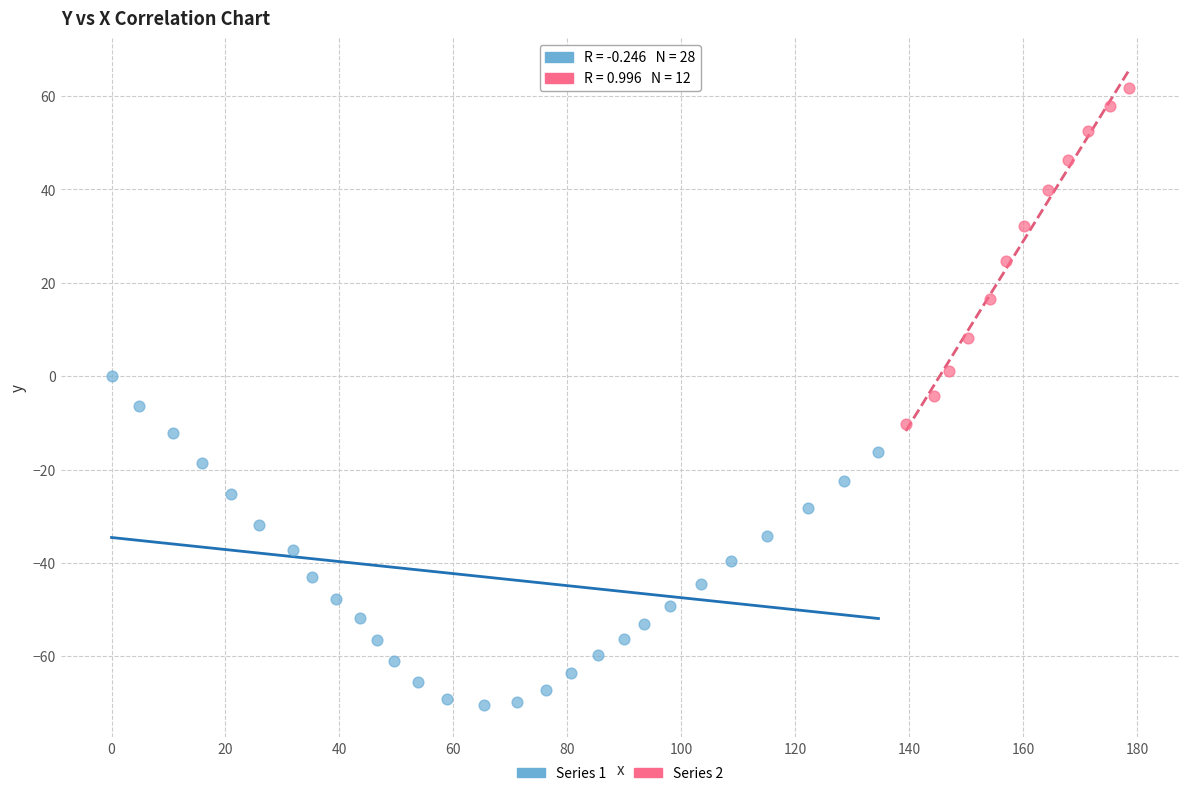

Which series contains the lowest Y value?

Series 1